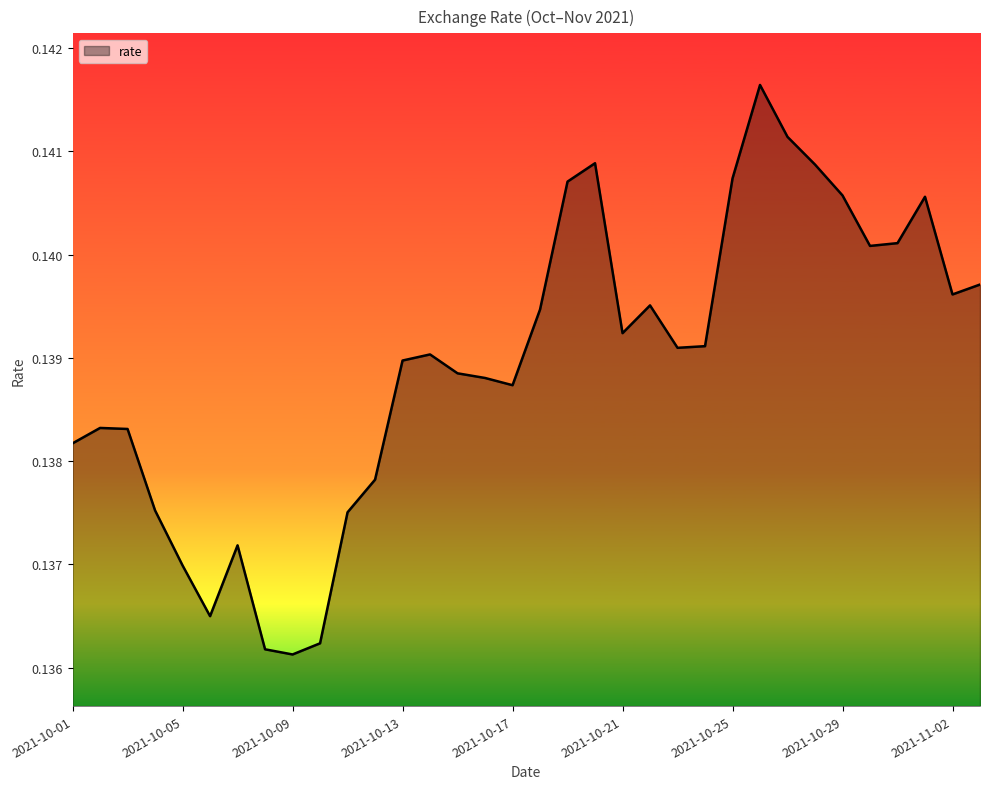

Rank the categories by value from lowest to highest.

2021-10-09, 2021-10-08, 2021-10-10, 2021-10-06, 2021-10-05, 2021-10-07, 2021-10-11, 2021-10-04, 2021-10-12, 2021-10-01, 2021-10-03, 2021-10-02, 2021-10-17, 2021-10-16, 2021-10-15, 2021-10-13, 2021-10-14, 2021-10-23, 2021-10-24, 2021-10-21, 2021-10-18, 2021-10-22, 2021-11-02, 2021-11-03, 2021-10-30, 2021-10-31, 2021-11-01, 2021-10-29, 2021-10-19, 2021-10-25, 2021-10-28, 2021-10-20, 2021-10-27, 2021-10-26